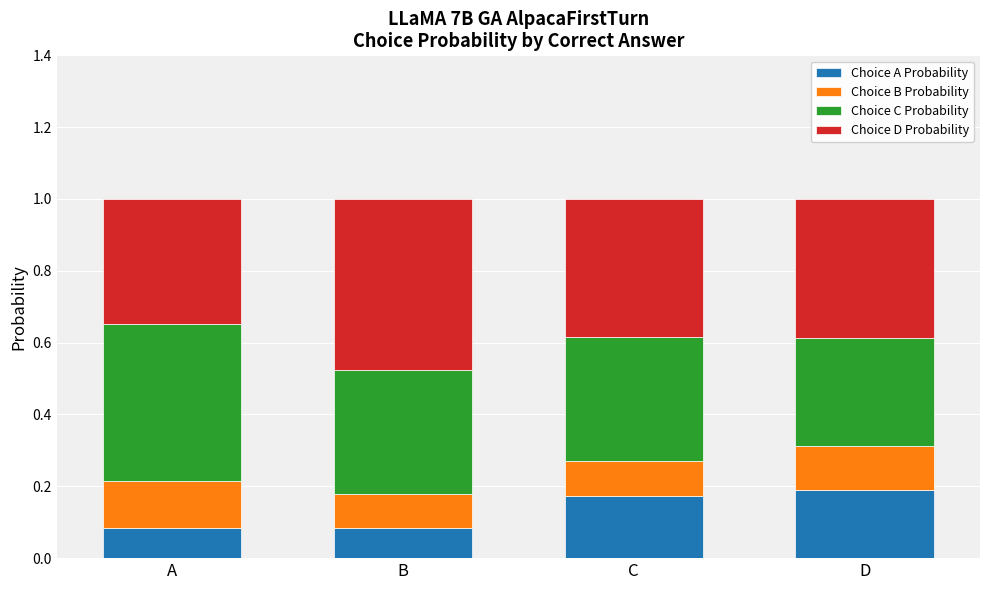

The Choice A Probability series shows 0.2 at C. True or false?

True